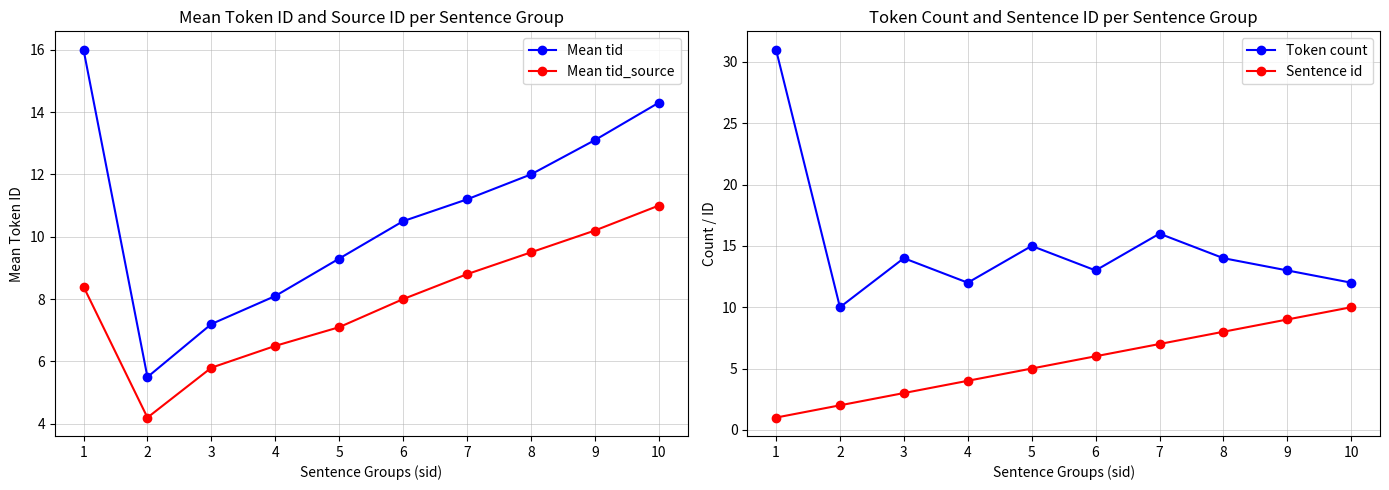

What is the sum of all Mean tid values?

107.2